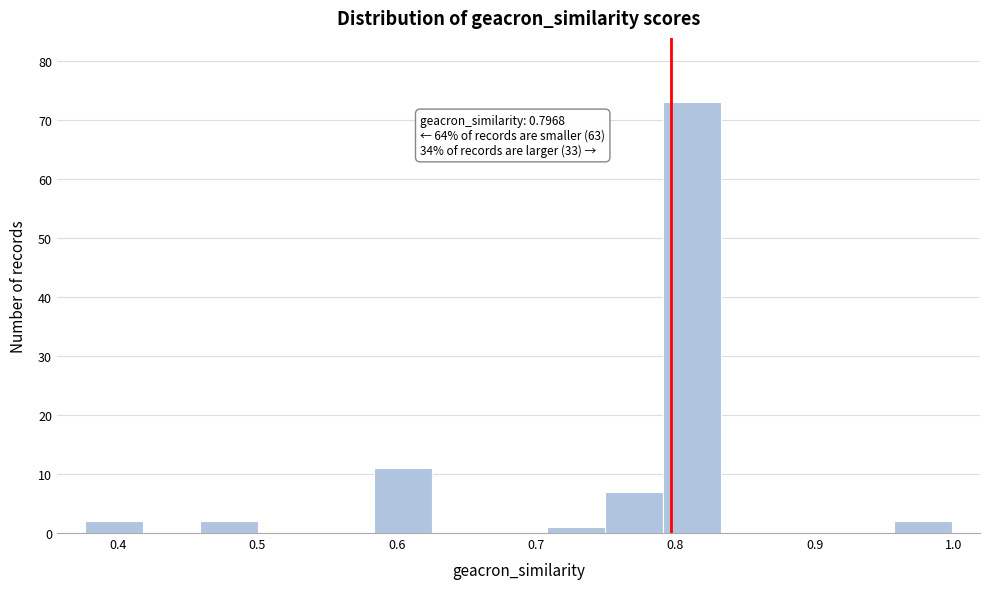

Over which range of the x-axis is the bar tallest?

0.79 to 0.83